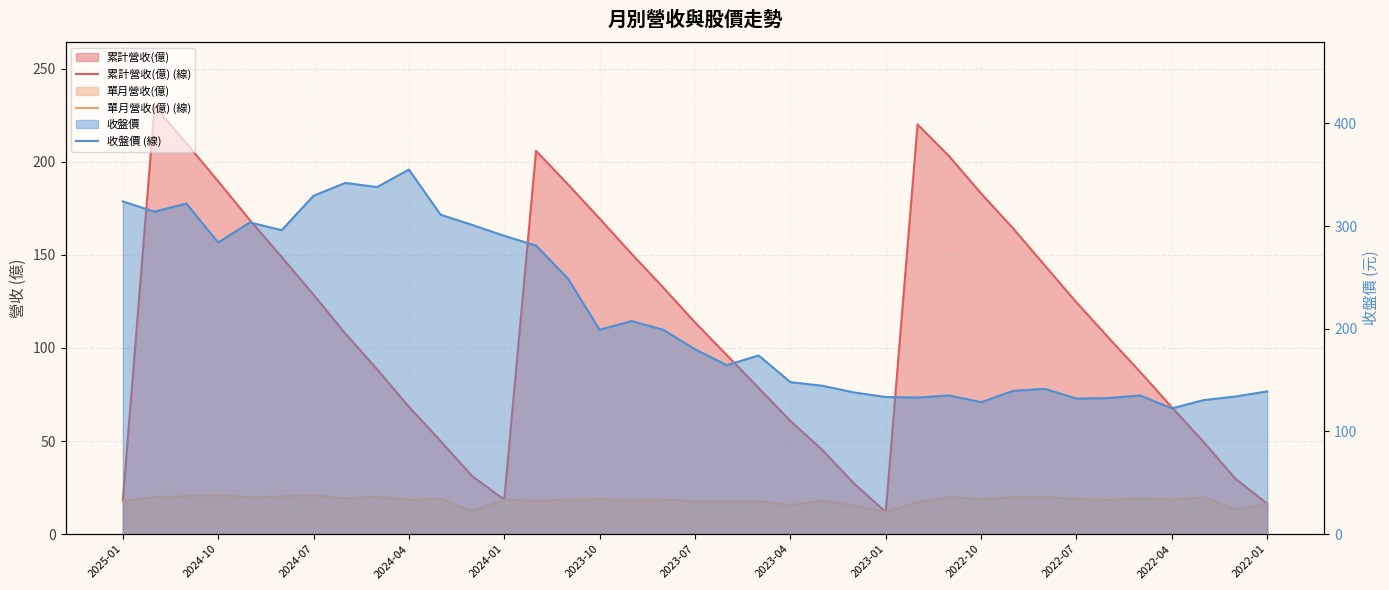

What is the difference between the 單月營收(億) (線) values at 30 and 14?

0.3